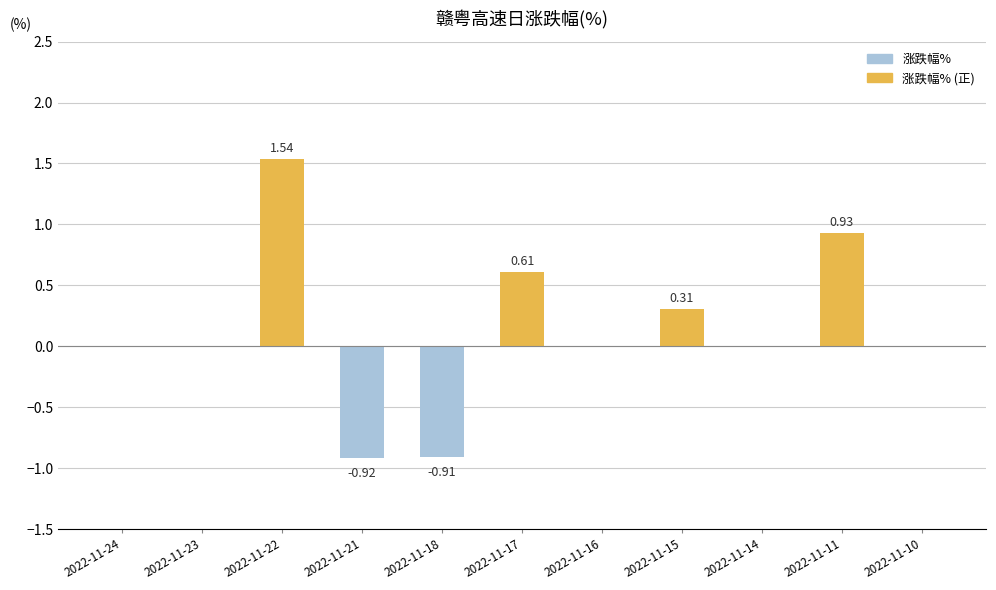

Between 2022-11-24 and 2022-11-11, which is larger?

2022-11-11